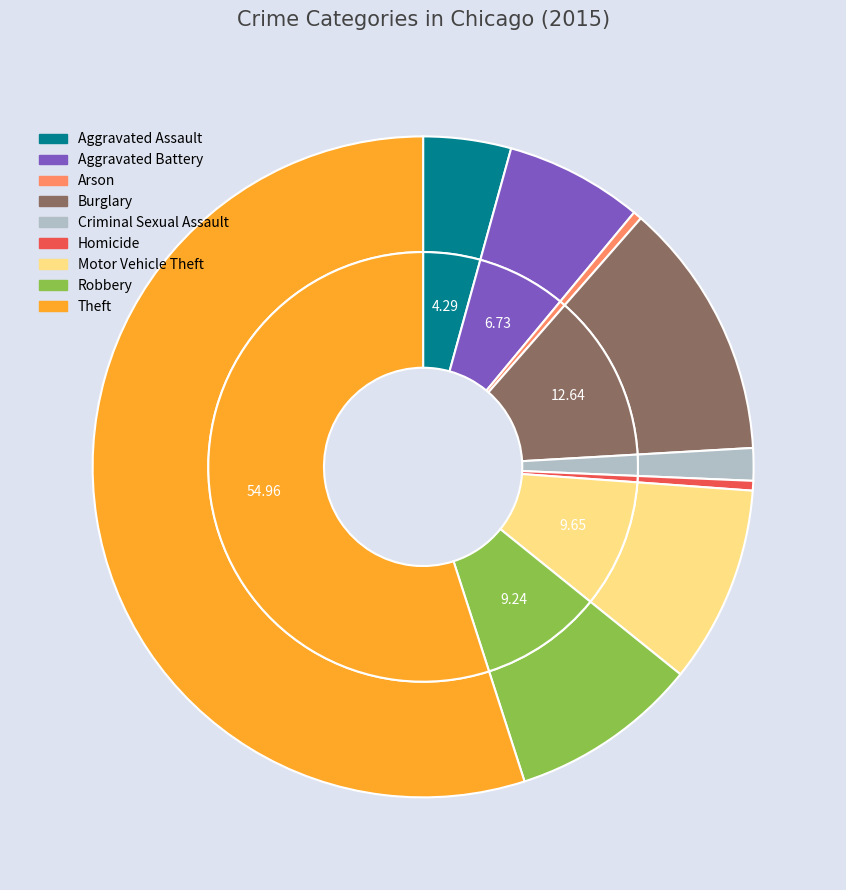

Which category has the smallest portion of the pie?

Arson